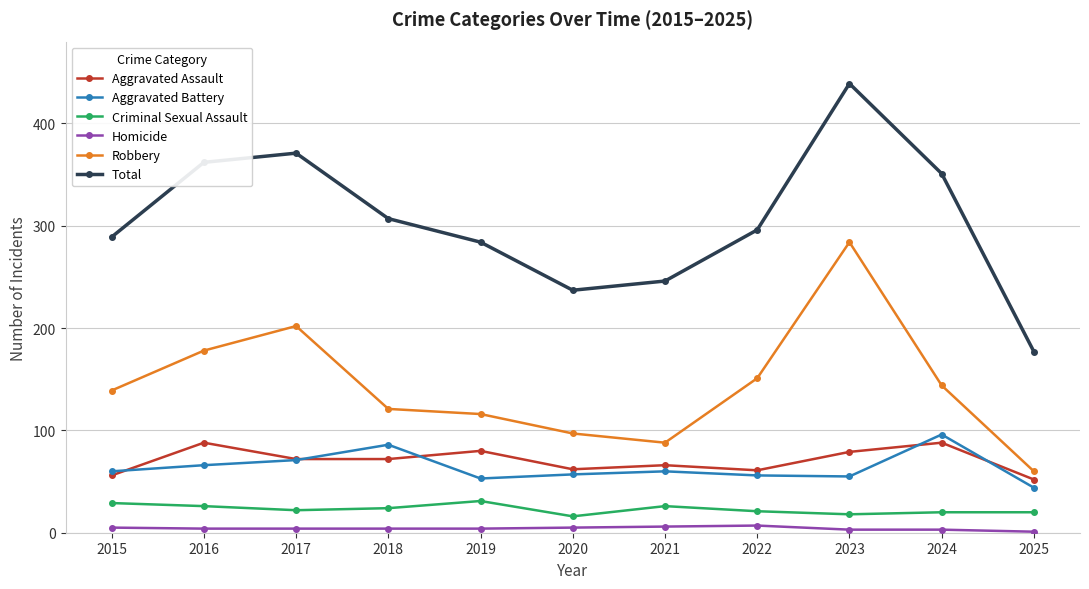

What is the total value across all series at 2025?

354